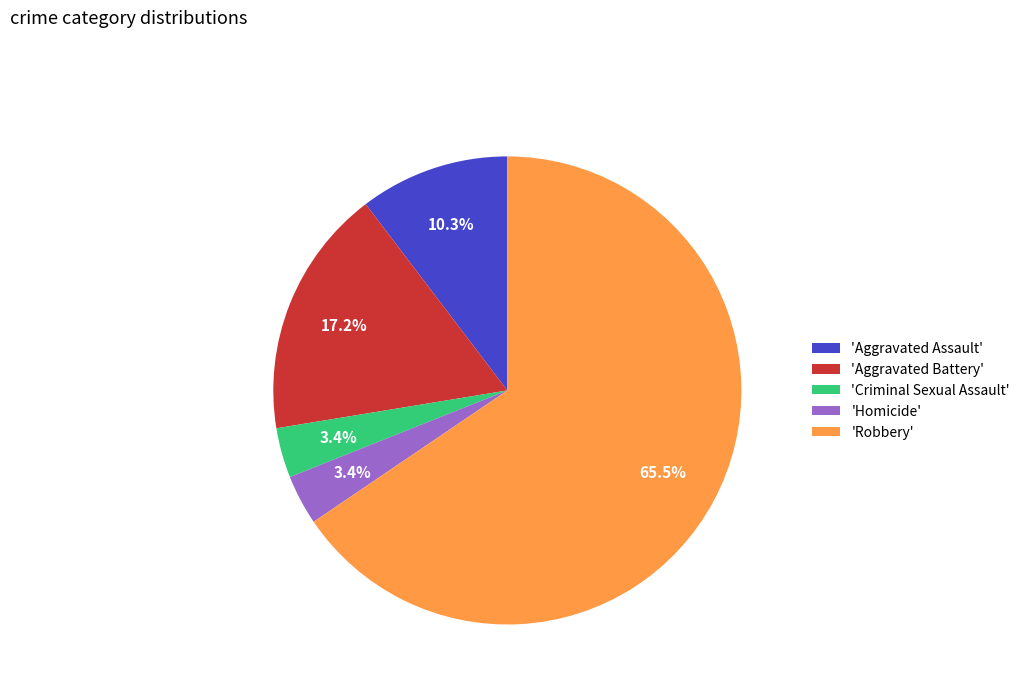

Do 'Aggravated Assault' and 'Robbery' together represent more than half of the pie?

Yes